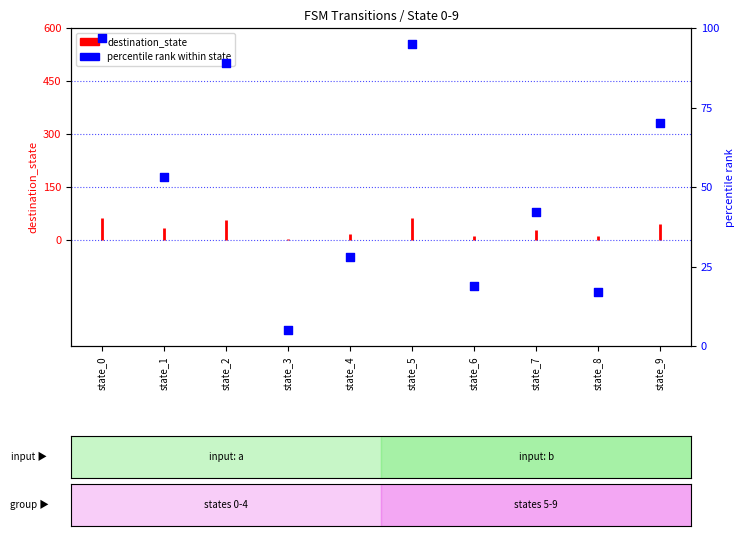

What is the change in value from state_1 to state_2?

+36